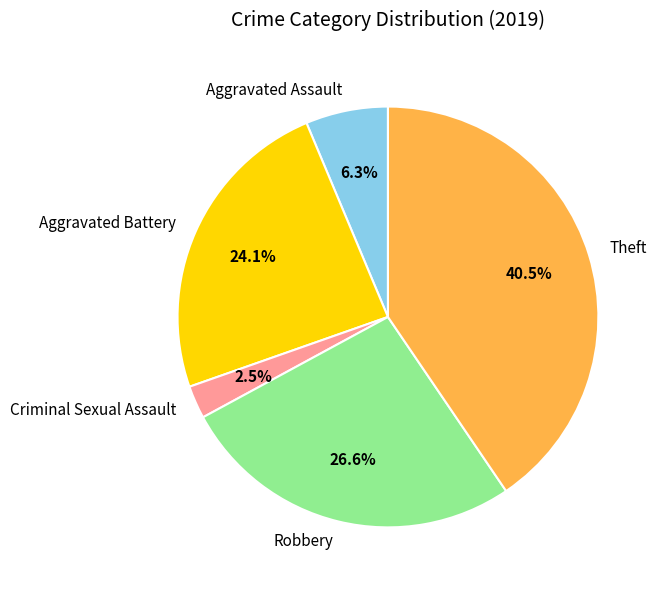

Which slice is the smallest?

Criminal Sexual Assault